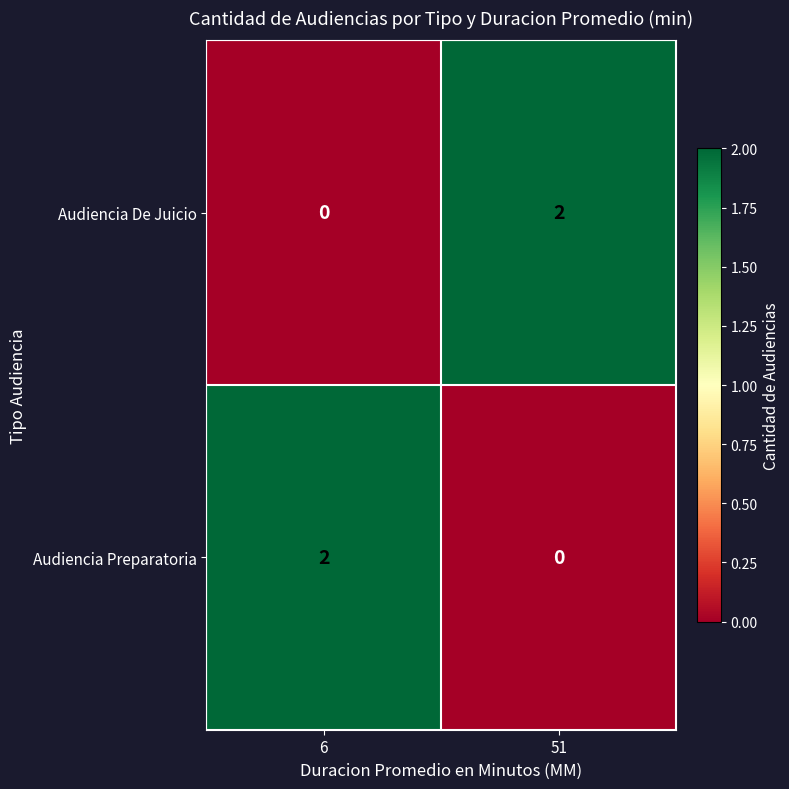

Rank the categories by Audiencia De Juicio value from lowest to highest.

6, 51